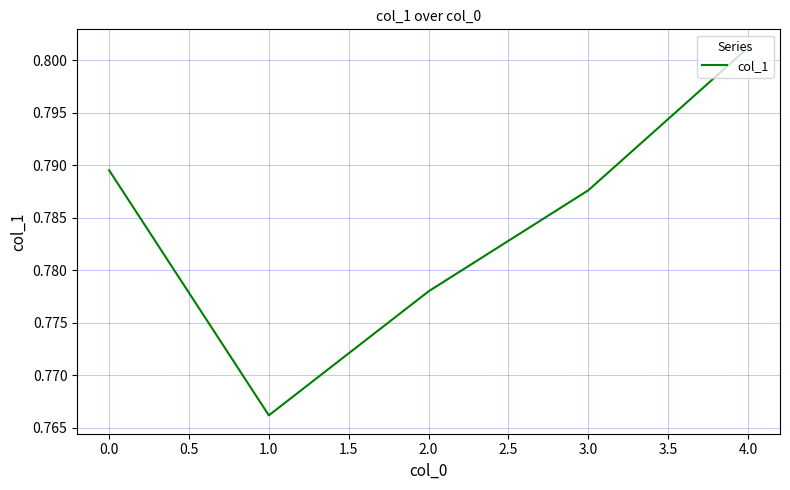

Rank the categories by value from highest to lowest.

4.0, 0.0, 3.0, 2.0, 1.0